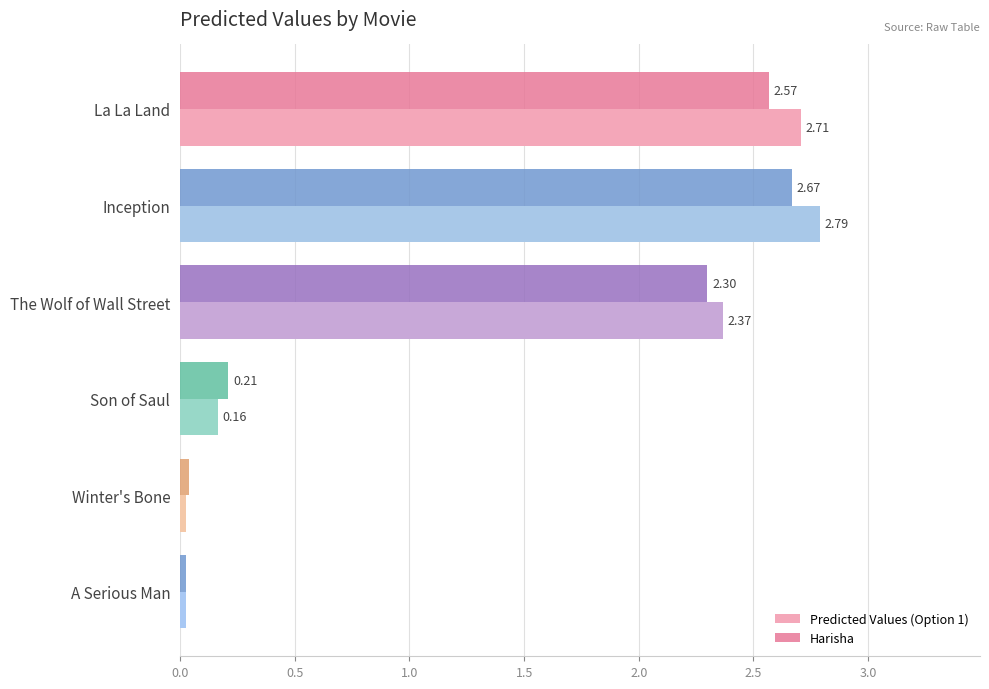

List the labels in order of Harisha value, largest first.

Inception, La La Land, The Wolf of Wall Street, Son of Saul, Winter's Bone, A Serious Man